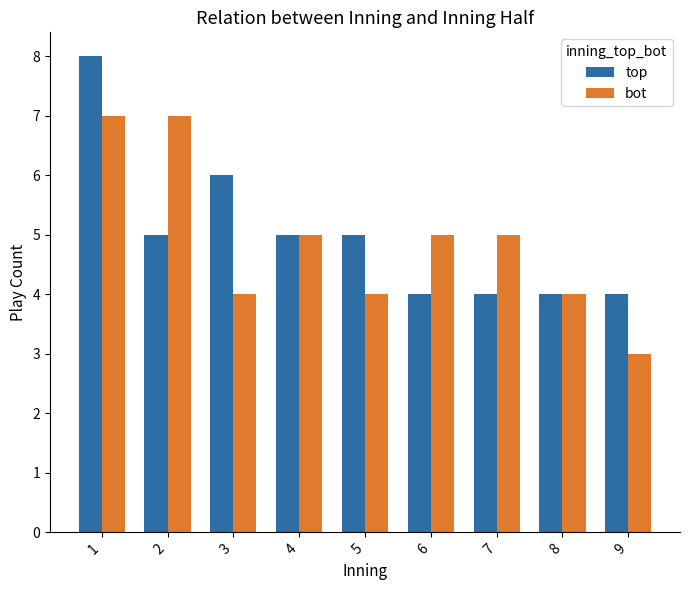

Reading left to right, list all the values displayed in this chart.

top: 1=8	2=5	3=6	4=5	5=5	6=4	7=4	8=4	9=4
bot: 1=7	2=7	3=4	4=5	5=4	6=5	7=5	8=4	9=3